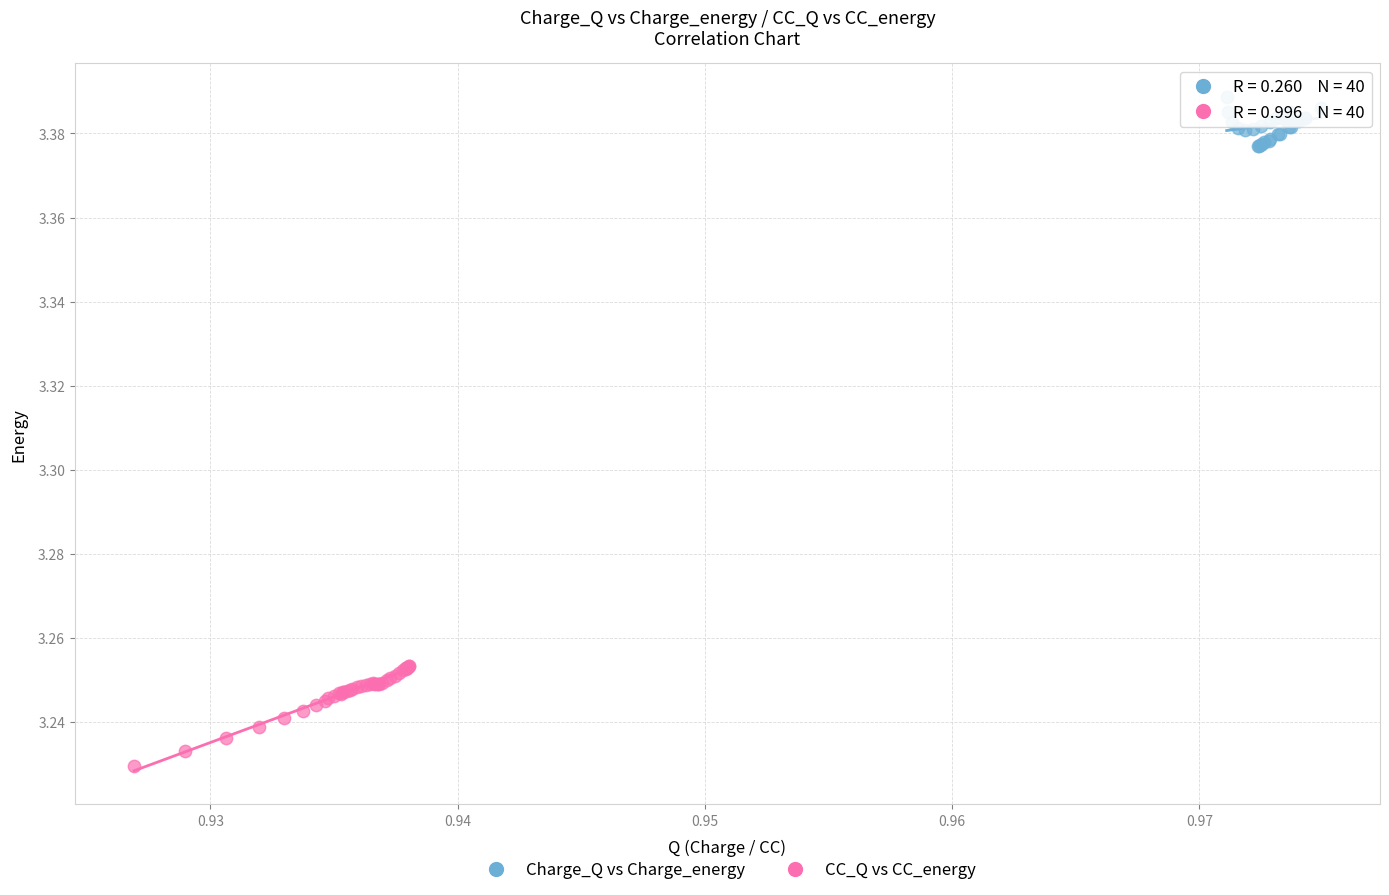

Which series has the largest Y range (max minus min)?

CC_Q vs CC_energy